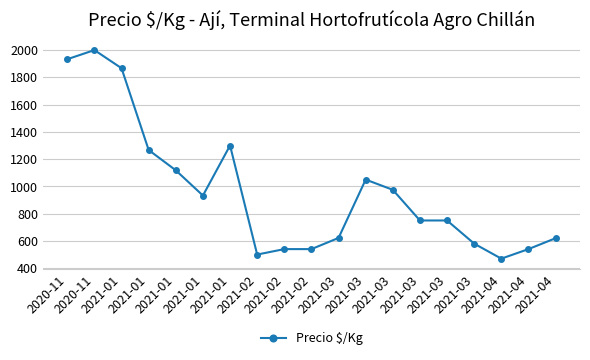

How many values are below 750?

8